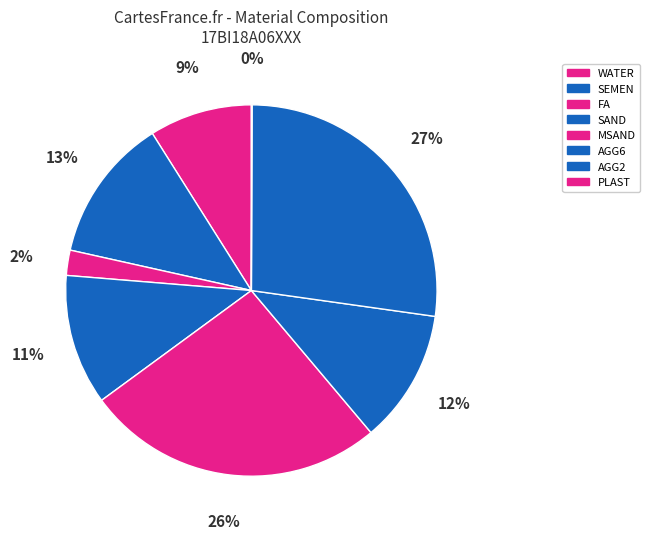

How many slices are in this pie chart?

8